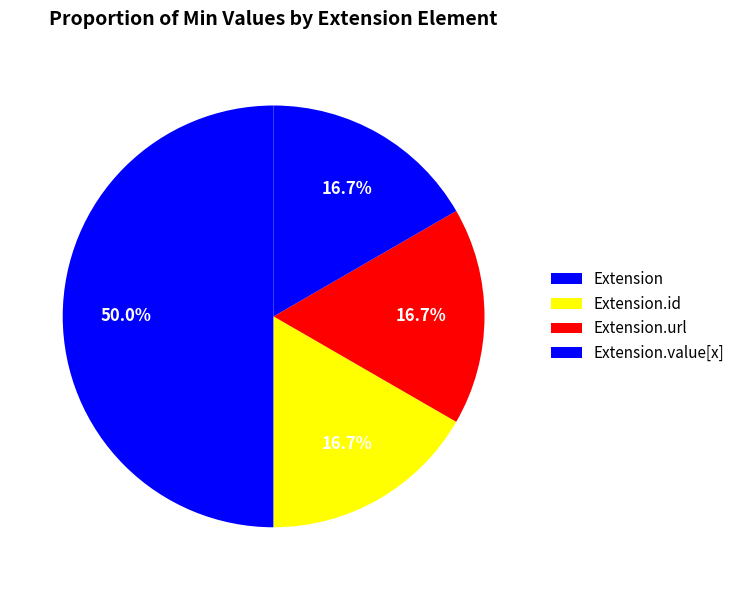

What is the smallest slice in the pie chart?

Extension